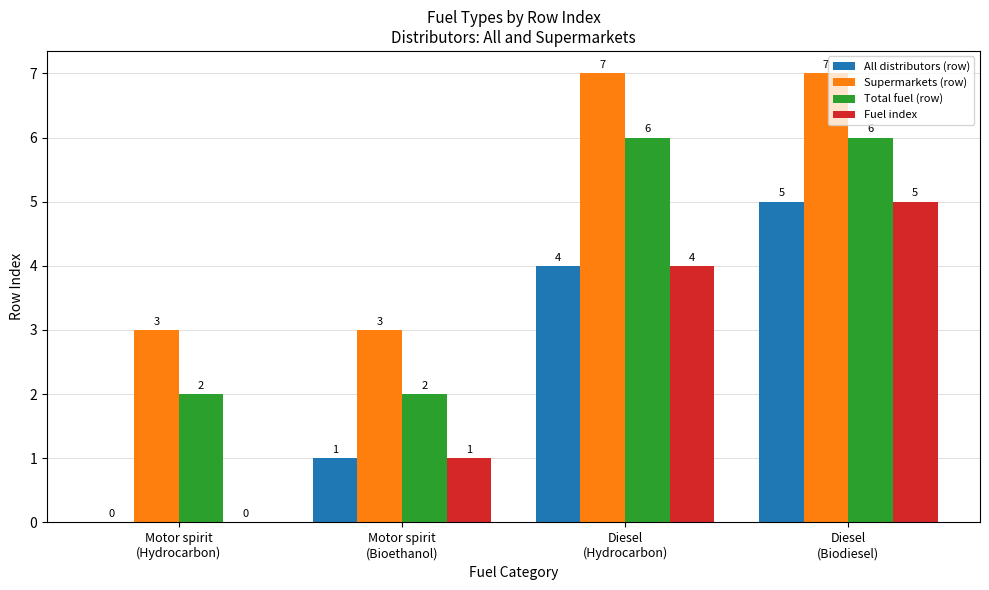

The Total fuel (row) series shows 10 at Diesel
(Hydrocarbon). True or false?

False